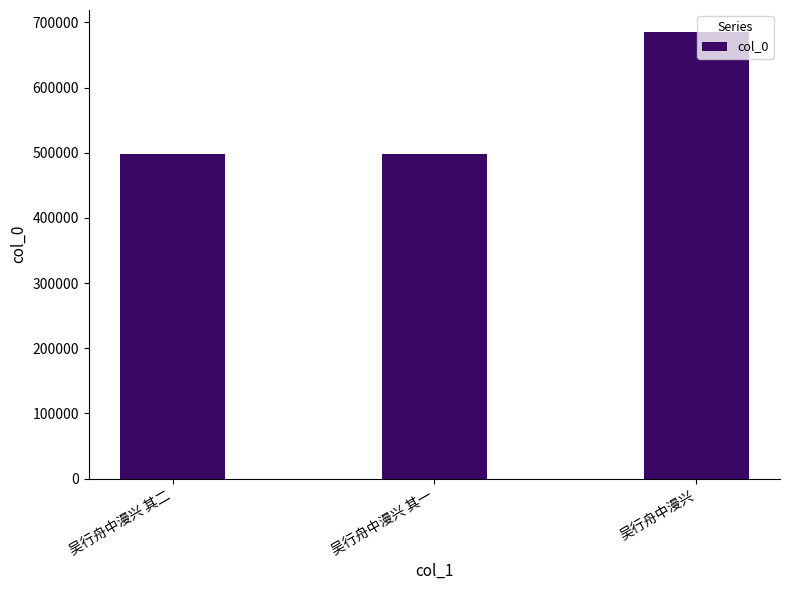

What is the ratio of the value at 吴行舟中漫兴 to the value at 吴行舟中漫兴 其一?

1.4